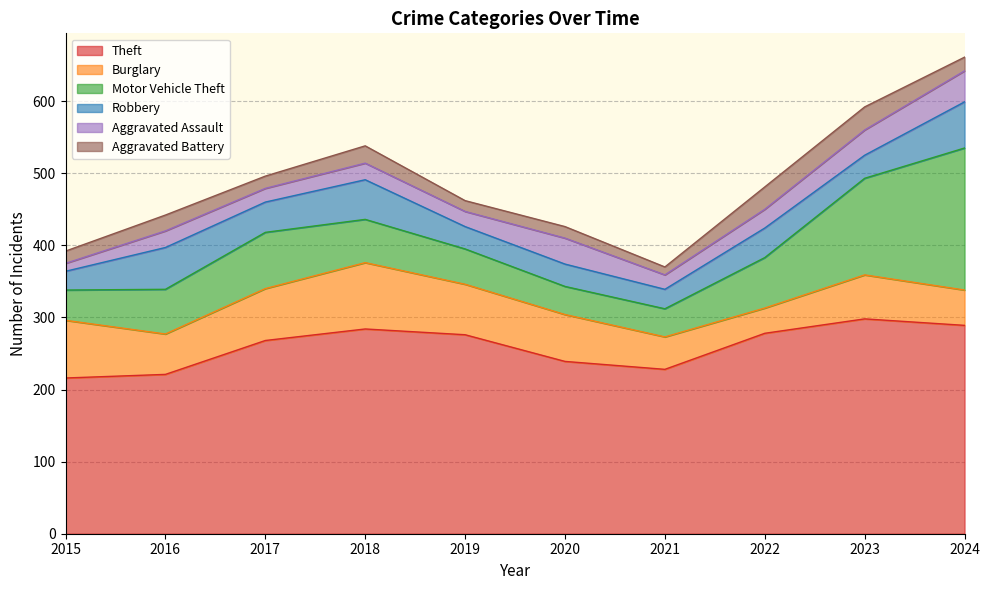

What is the average value of the Motor Vehicle Theft series?

77